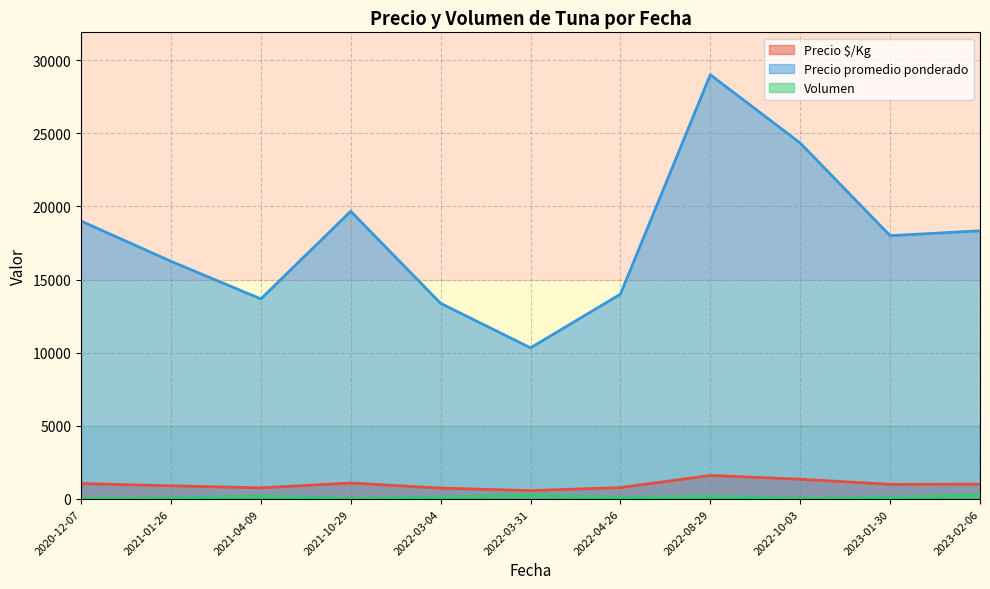

True or false: Precio promedio ponderado has more than 1 interior local peaks.

True